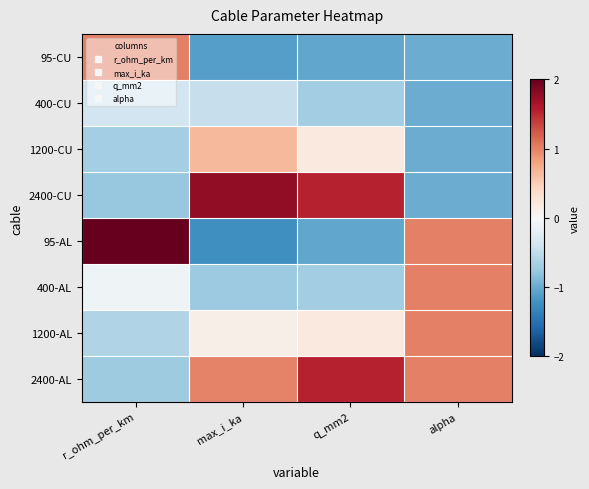

Which series changed the most between r_ohm_per_km and q_mm2?

95-AL